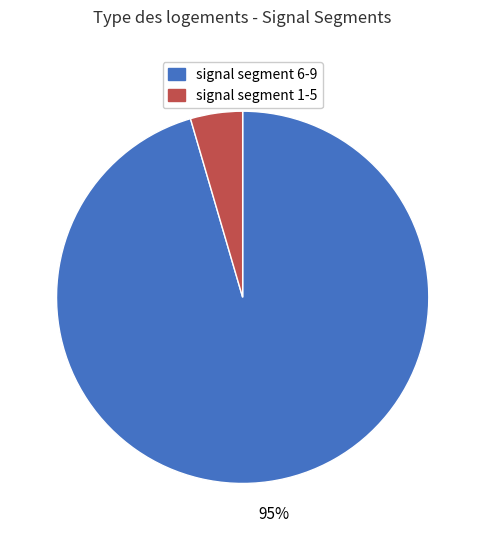

Does any single category account for the majority?

Yes